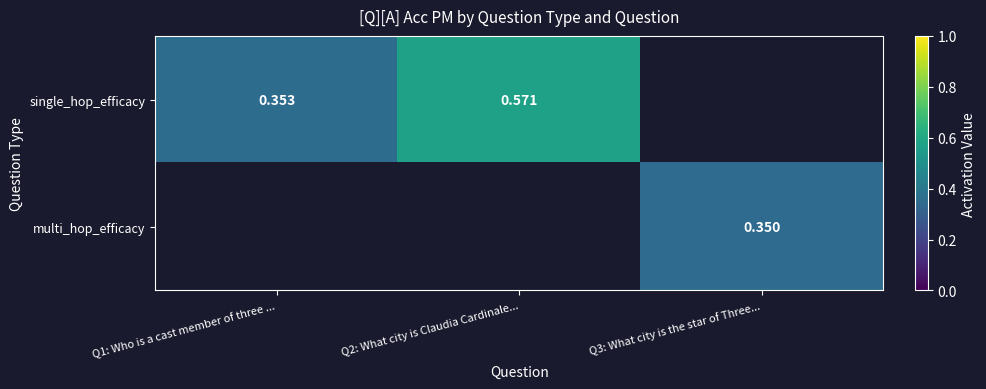

Which label corresponds to the smallest value in the chart?

Q3: What city is the star of Three...